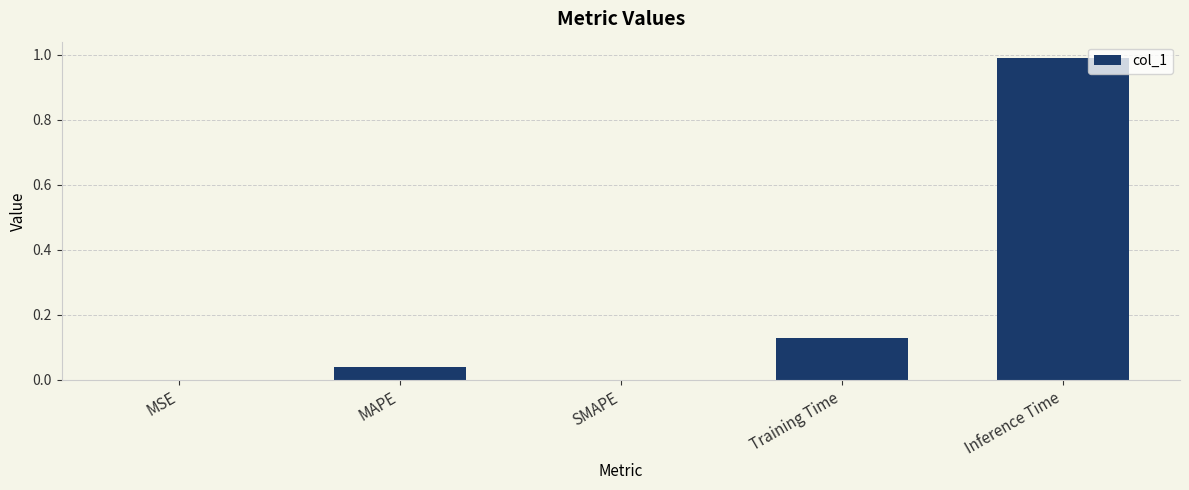

Which has a higher value, Training Time or SMAPE?

Training Time